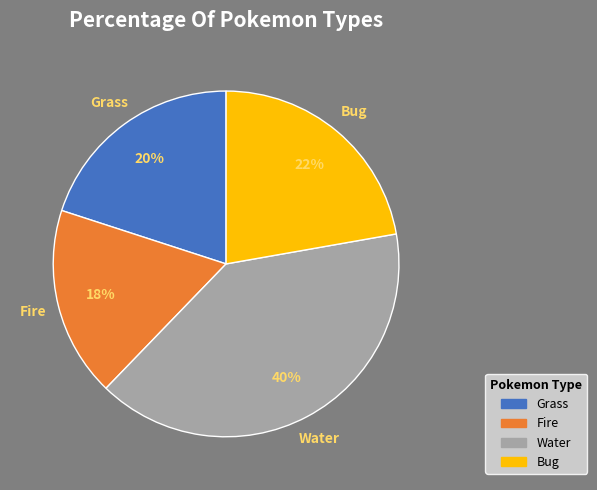

Is there a majority slice in this chart?

No